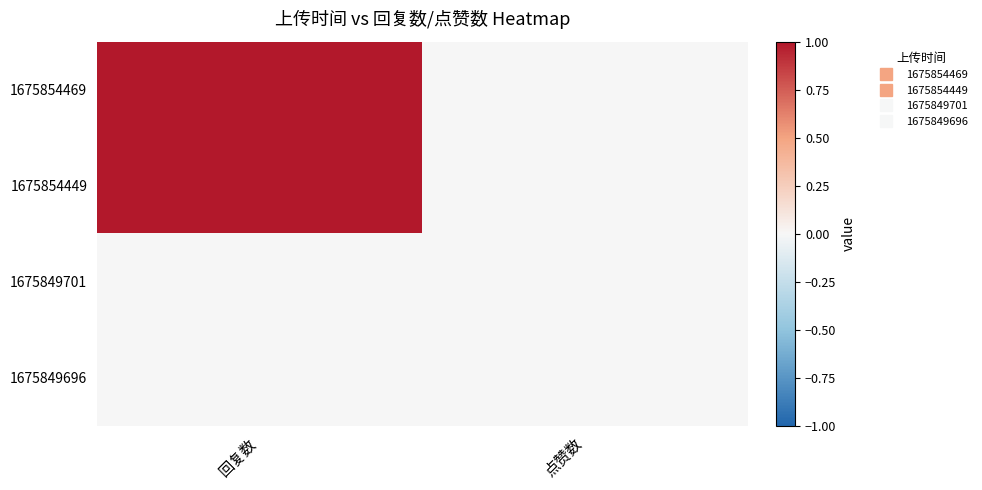

Rank the series at 回复数 from highest to lowest value.

1675854469, 1675854449, 1675849701, 1675849696